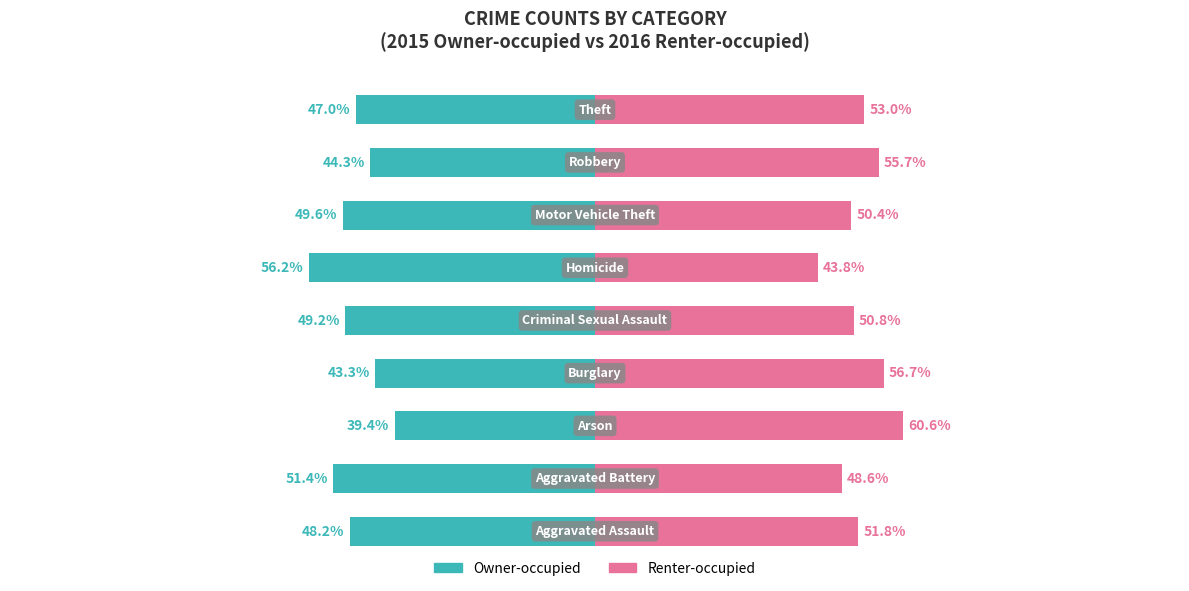

The Owner-occupied series shows -25.2 at 4. True or false?

False